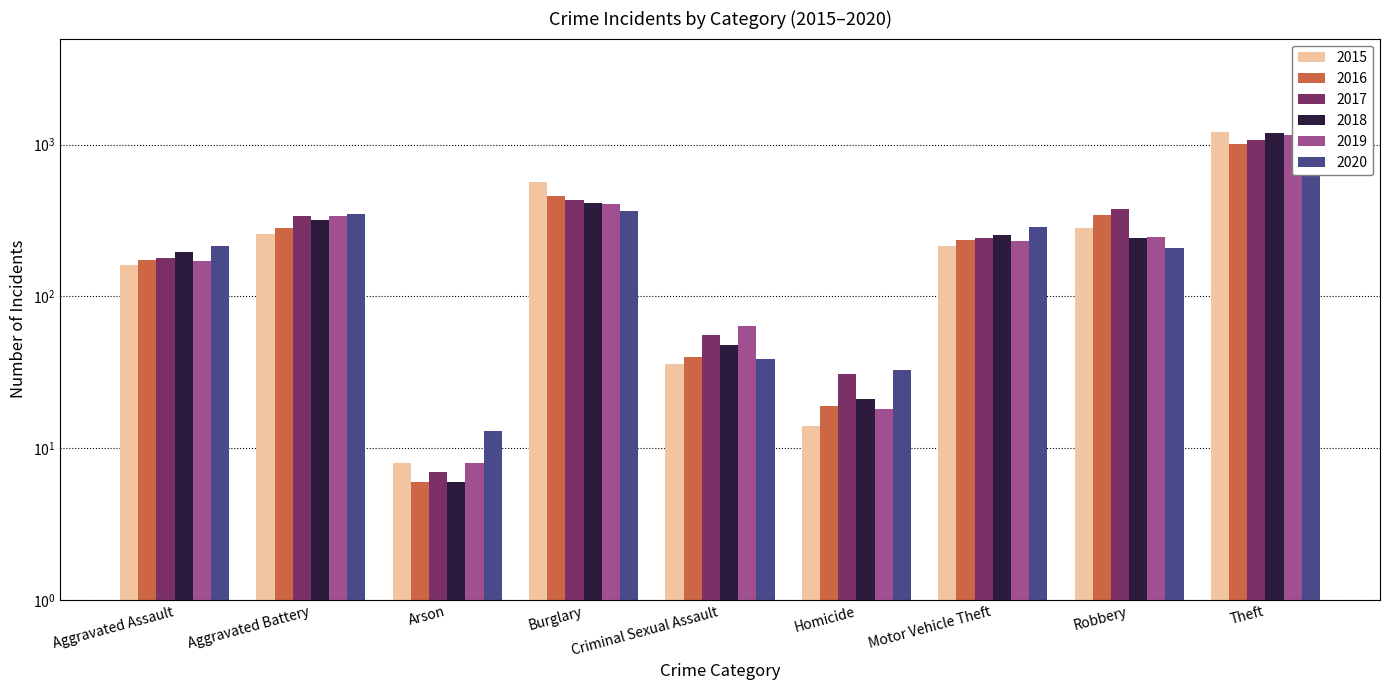

What is the smallest value displayed?

6